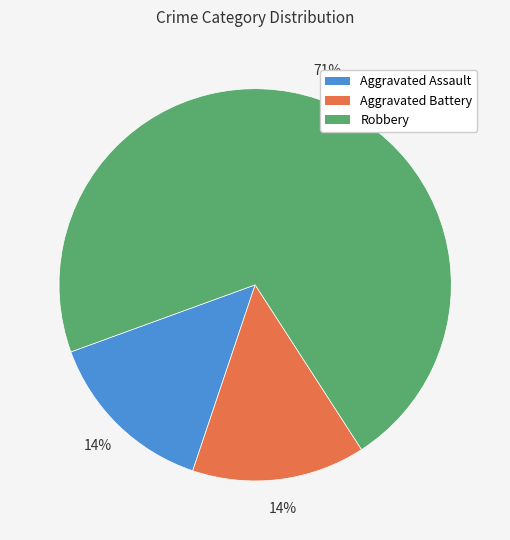

Count the number of slices in the pie.

3